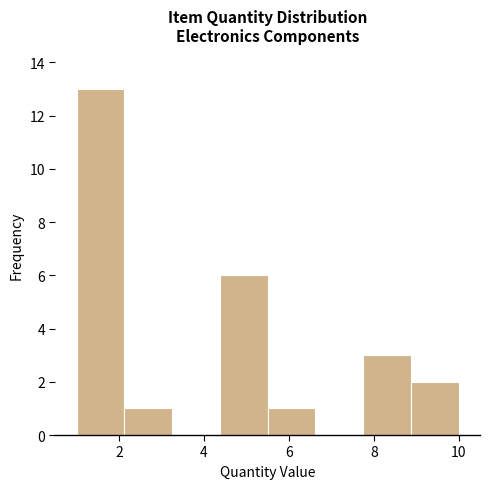

What is the height of the bar covering 1.0 to 2.2 on the x-axis? Neither the bar edges nor the heights are printed on the chart, so give them approximately, as read against the axes.

13